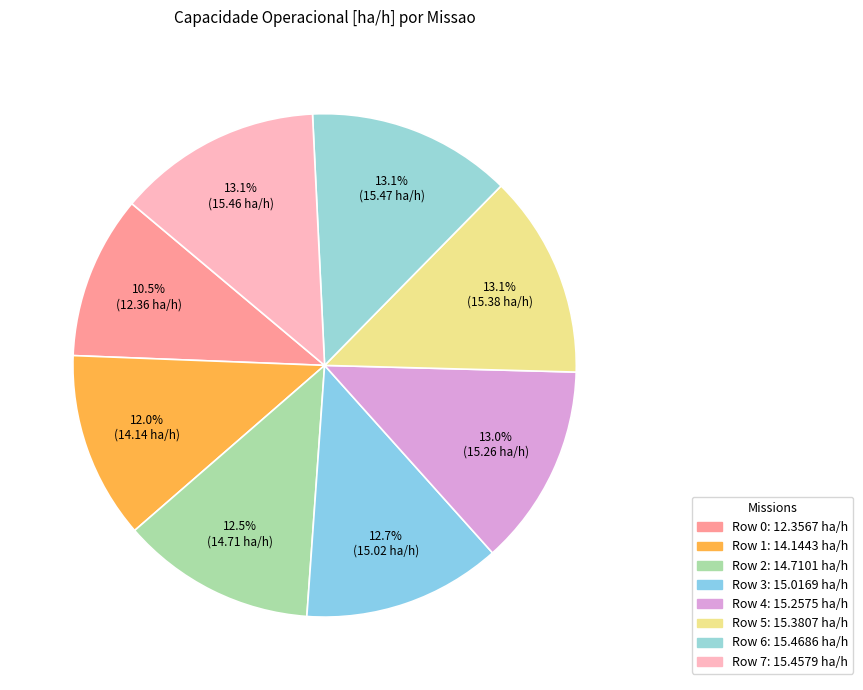

Is there any slice that represents more than half of the pie?

No